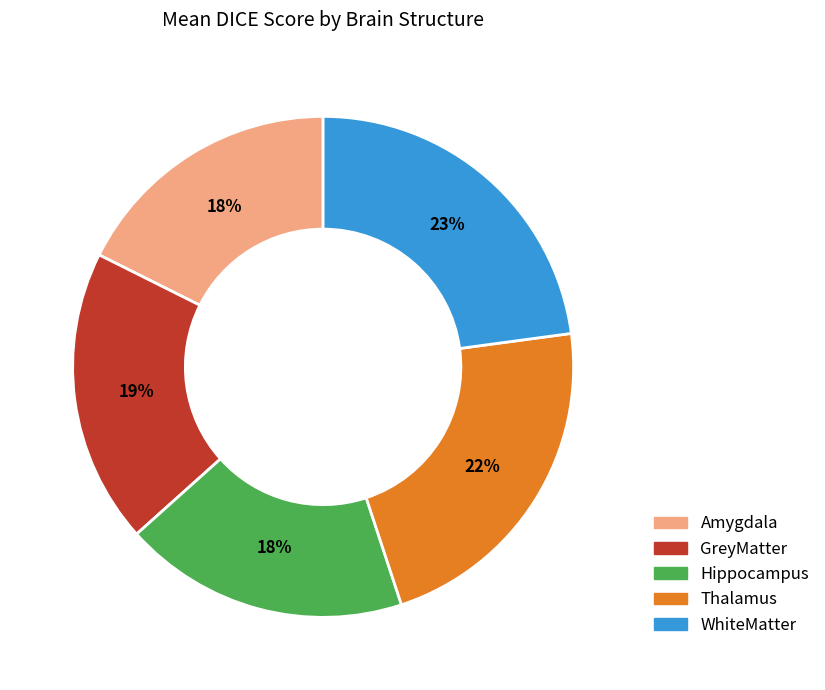

What is the largest slice in the pie chart?

WhiteMatter